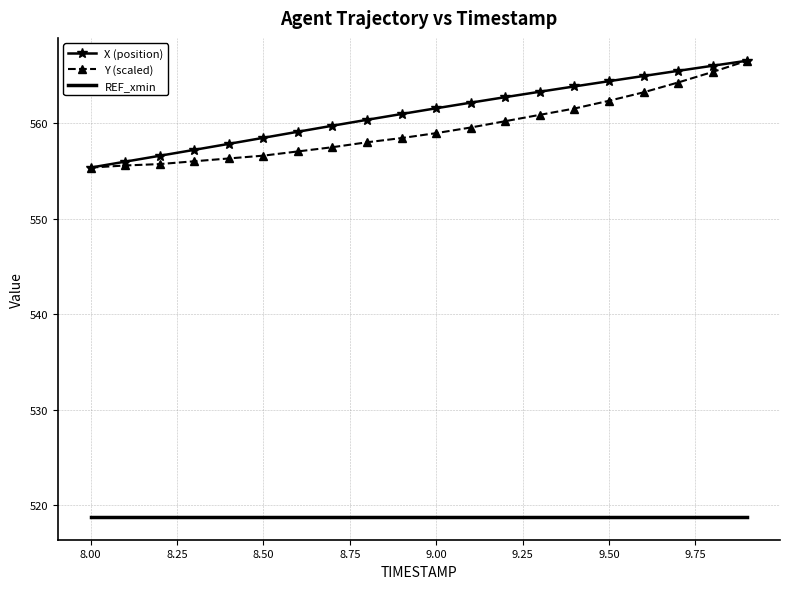

What is the maximum value for REF_xmin?

518.8